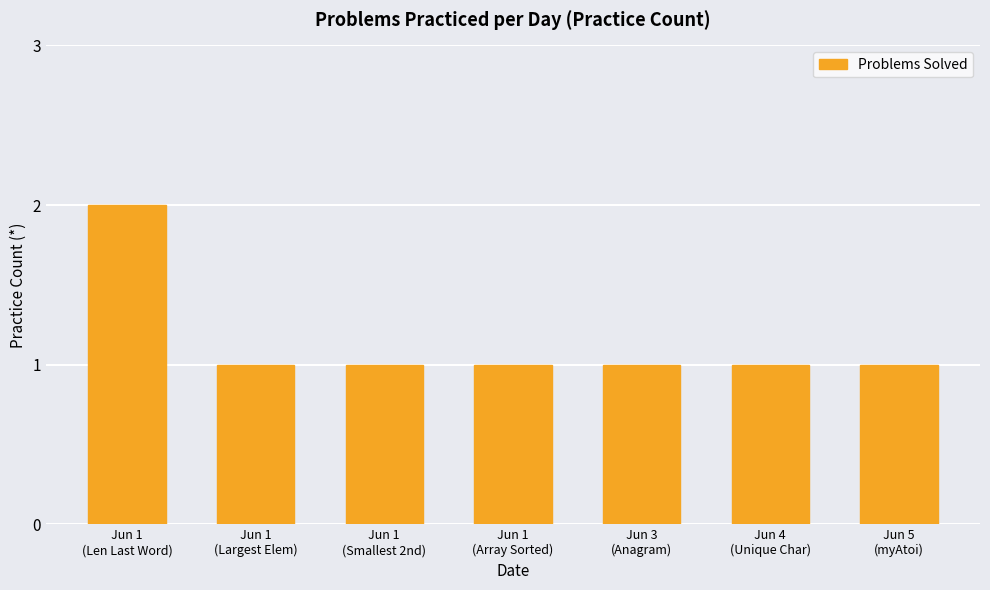

Count the number of data series in this chart.

1